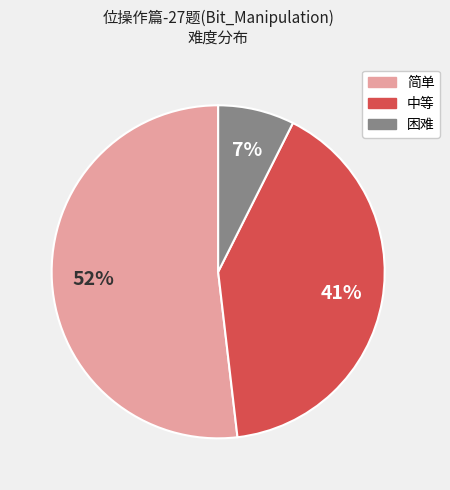

Is it true that 简单 is 59% of the pie?

False